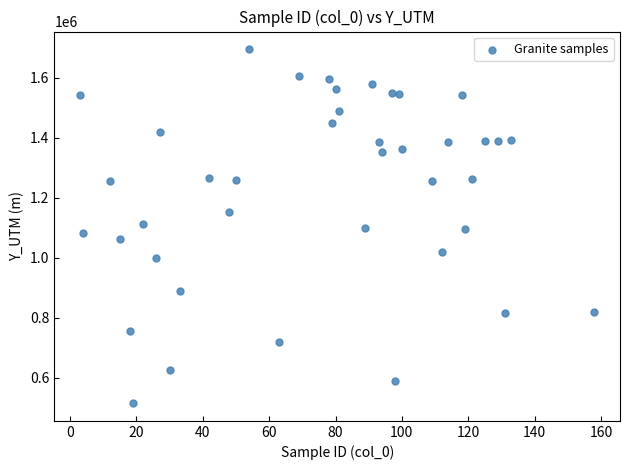

What is the range of X values (max minus min)?

155.0